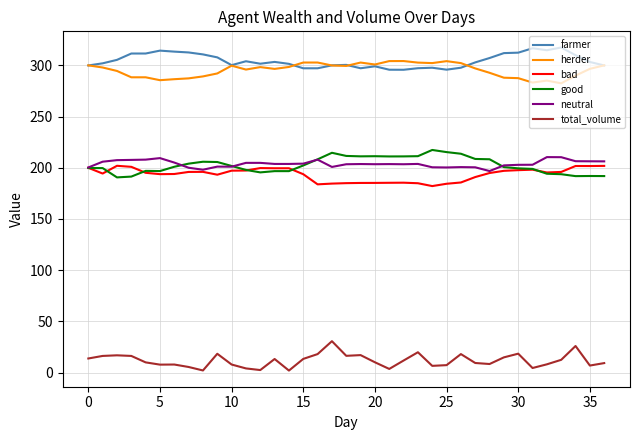

What is the maximum value shown in the chart?

317.5